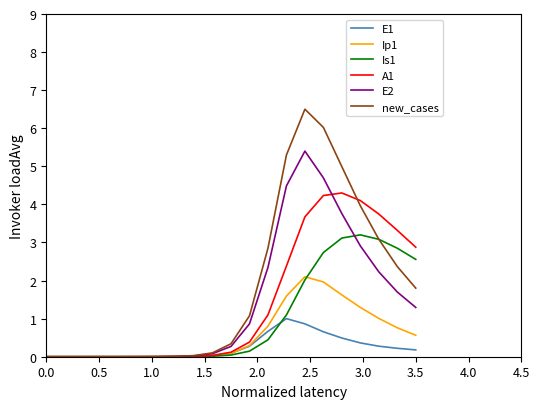

List the series in order of their peak value, highest first.

new_cases, E2, A1, Is1, Ip1, E1